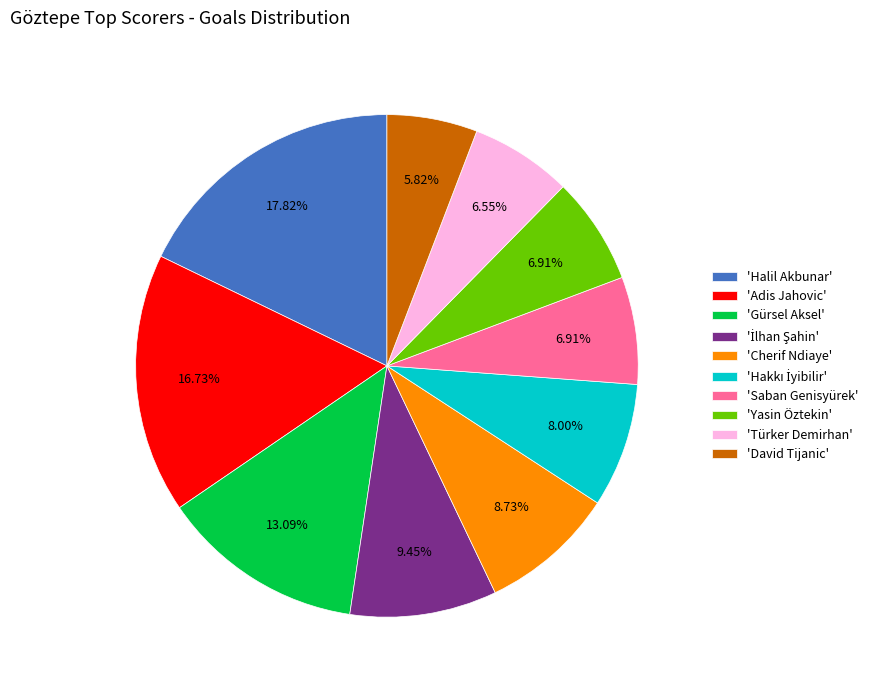

What is the ratio of the value at 'Yasin Öztekin' to the value at 'Türker Demirhan'?

1.1